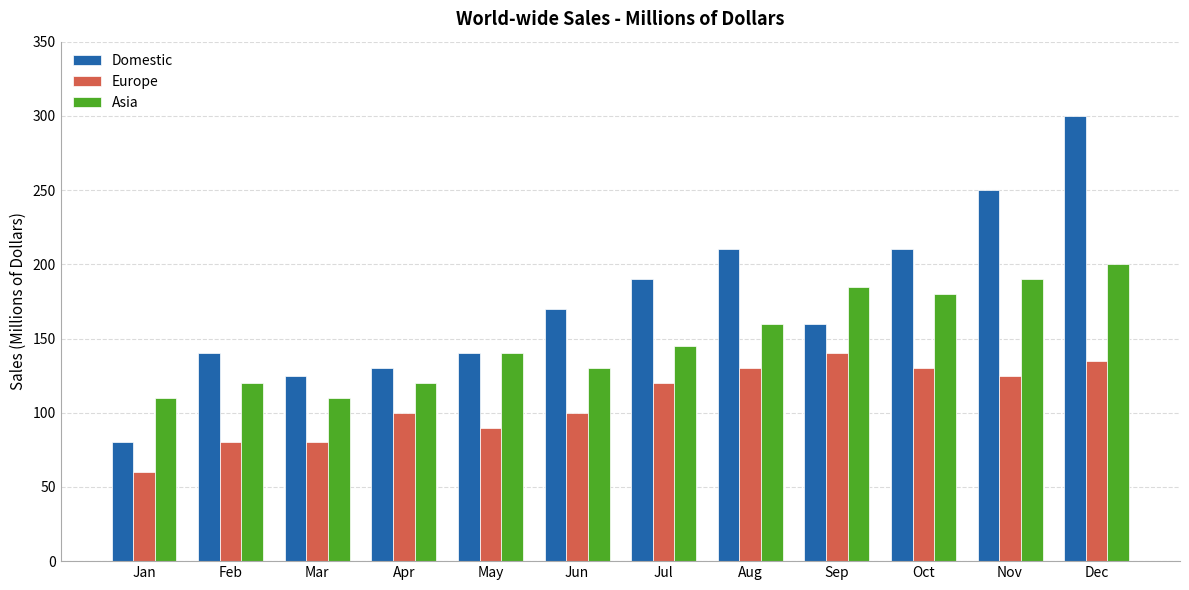

What is the total value across all series at Aug?

500